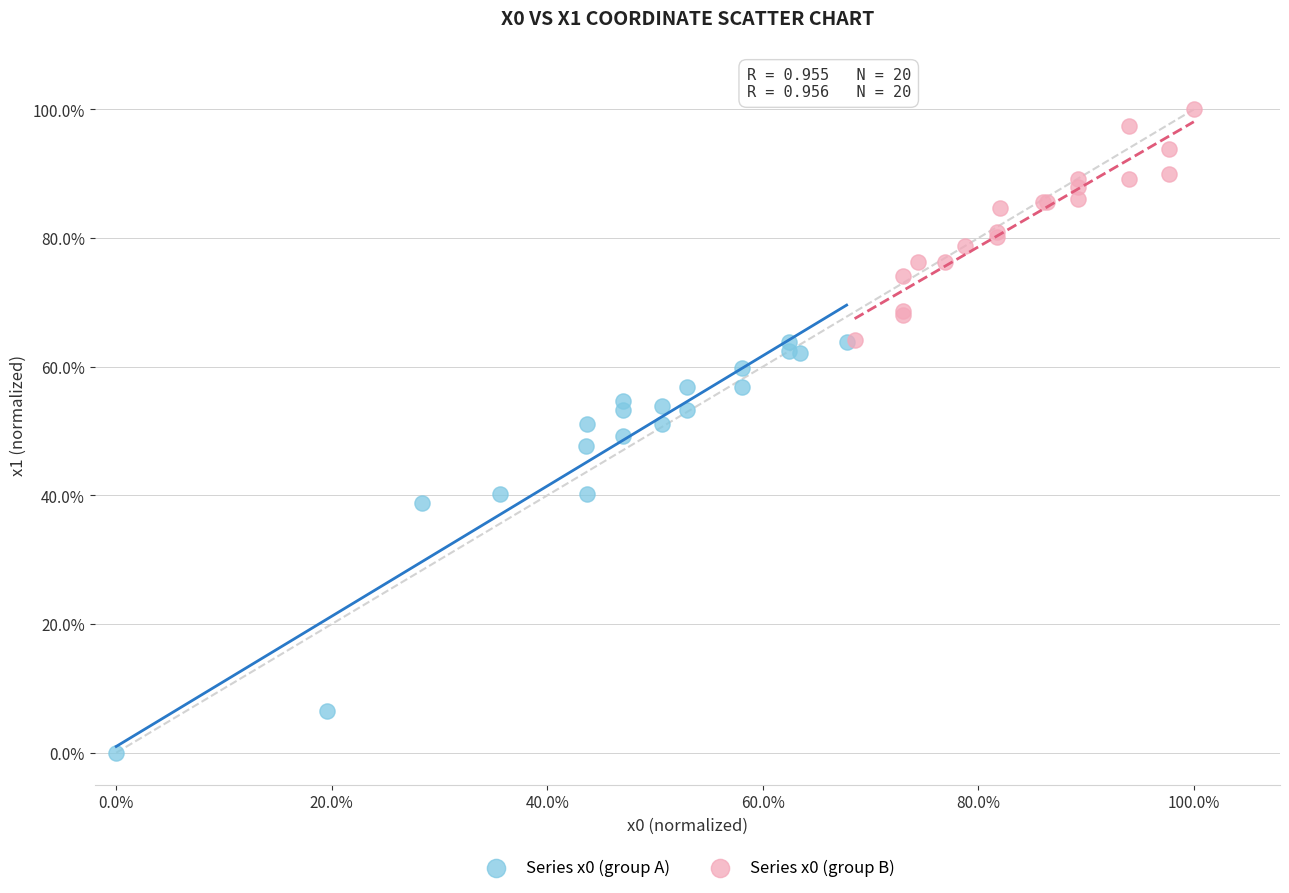

What are all the series names shown in the legend?

Series x0 (group A), Series x0 (group B)